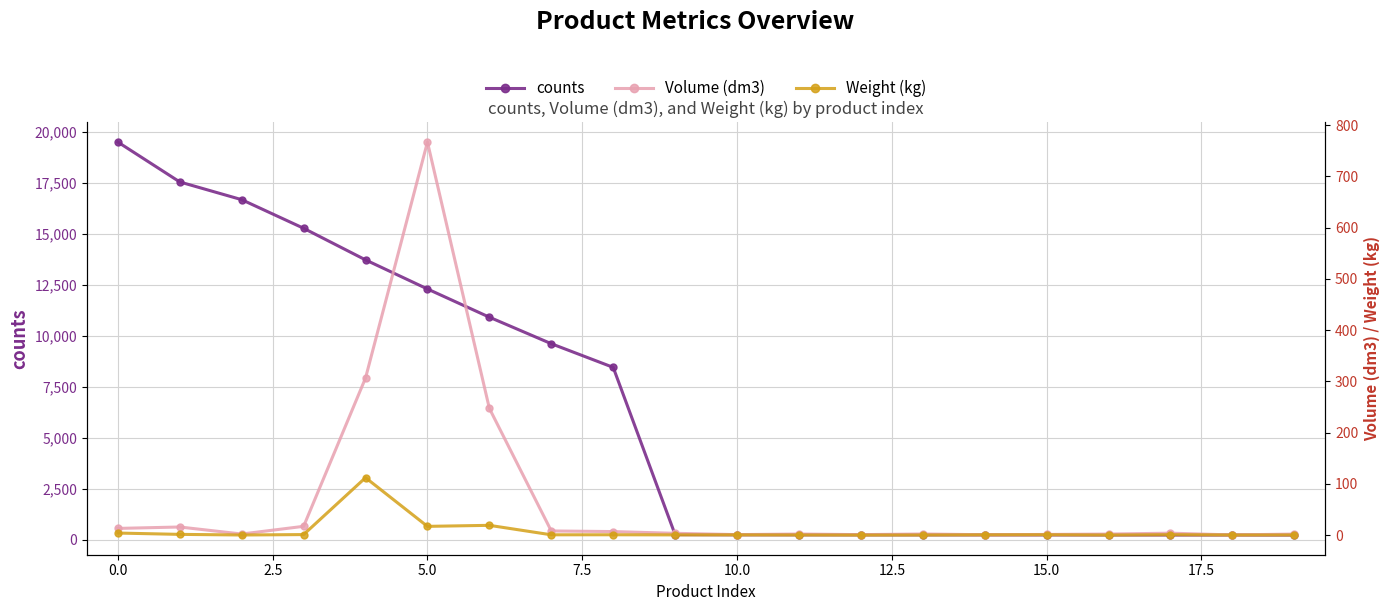

What are all the series names shown in the legend?

counts, Volume (dm3), Weight (kg)